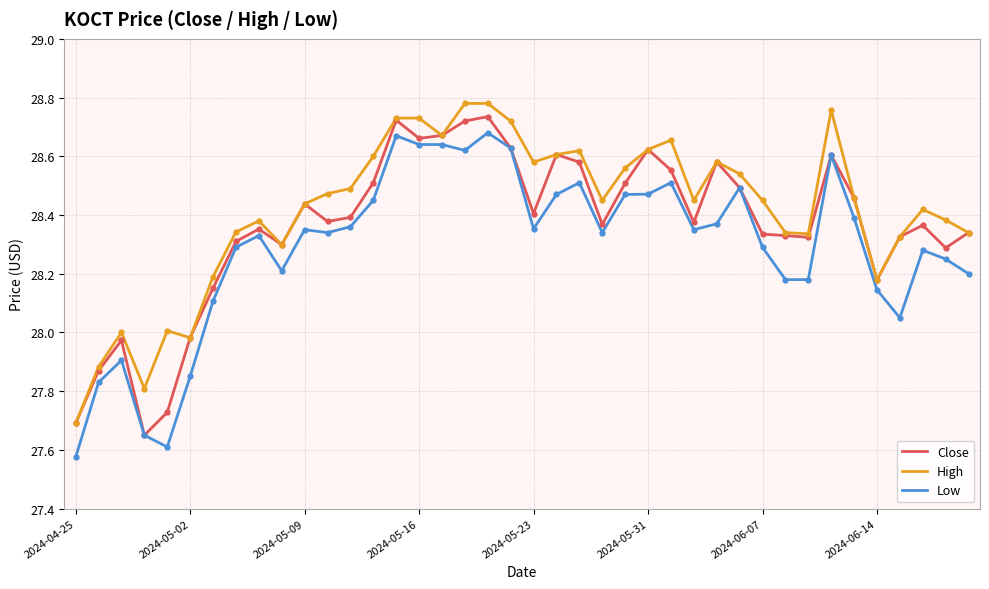

What are all the series names shown in the legend?

Close, High, Low